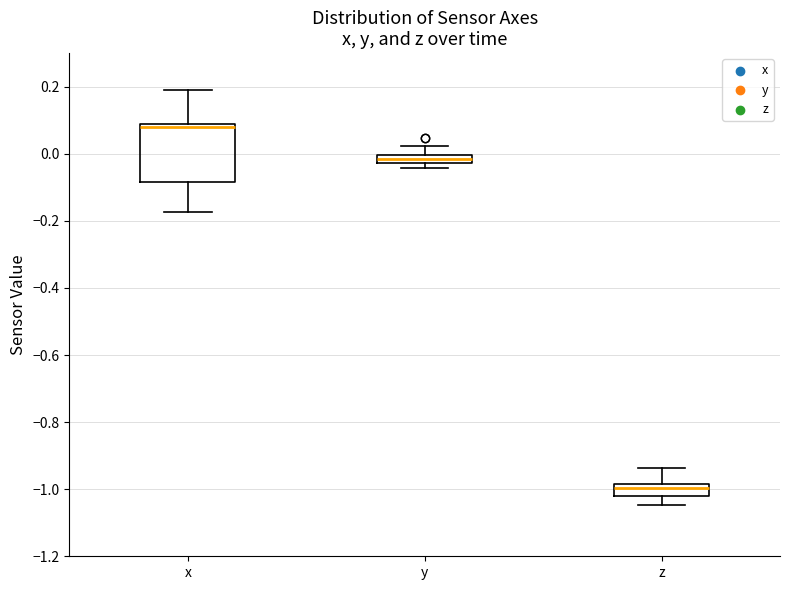

Which box has the lowest median line?

z